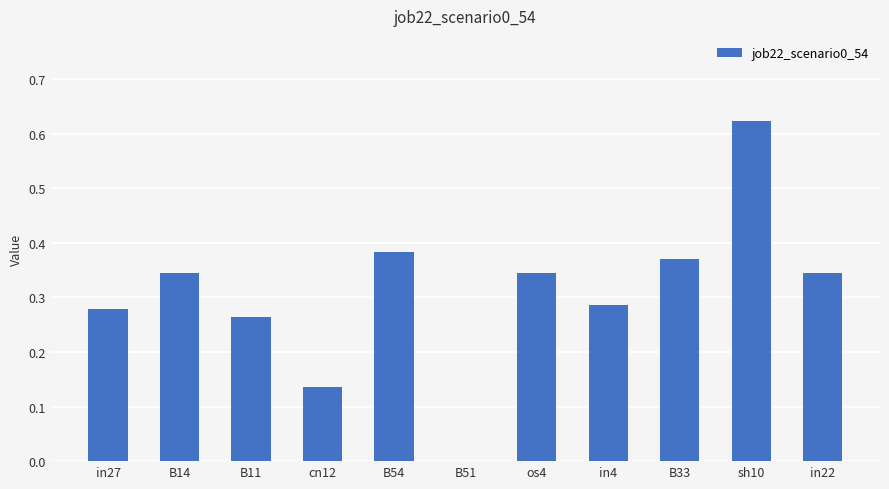

How many data points does each series have?

11